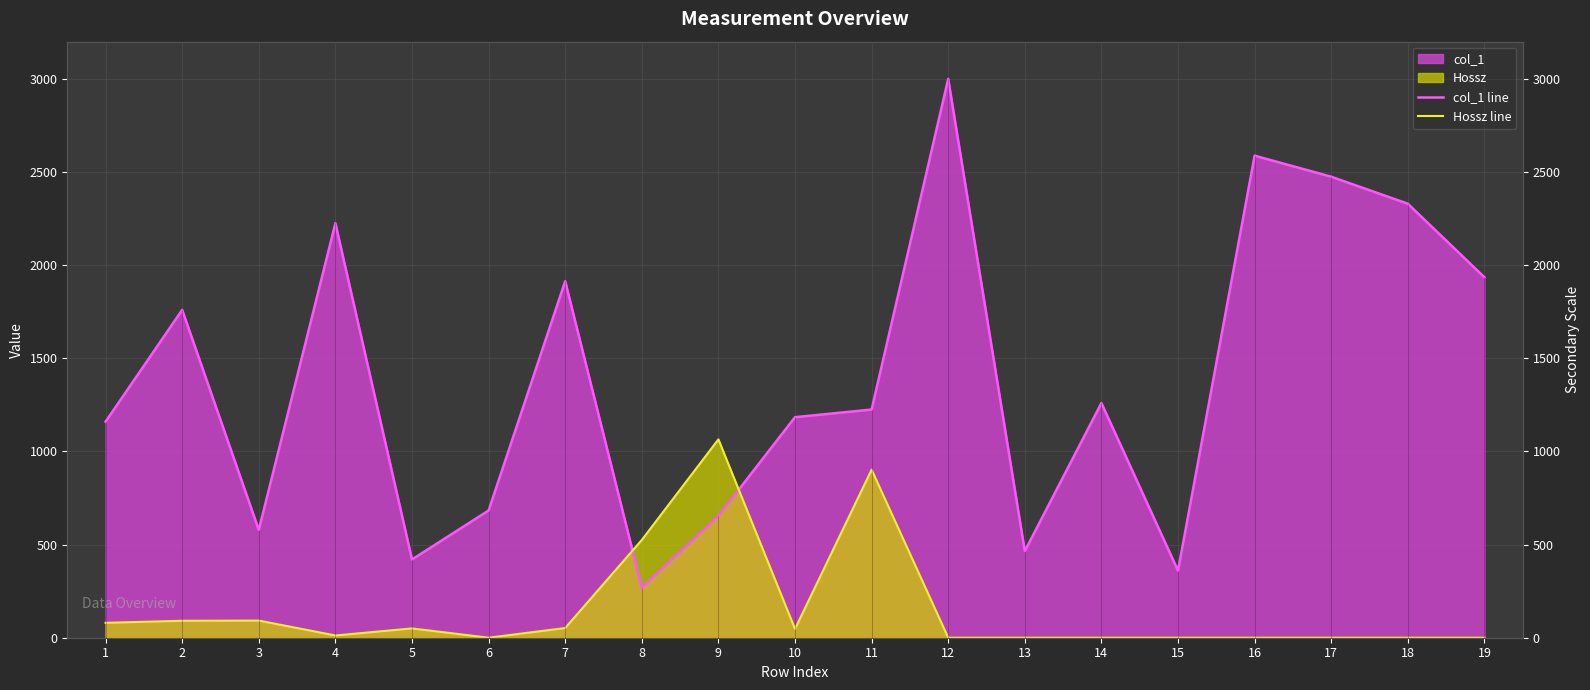

Where do Hossz line and col_1 line first cross each other?

7 and 8